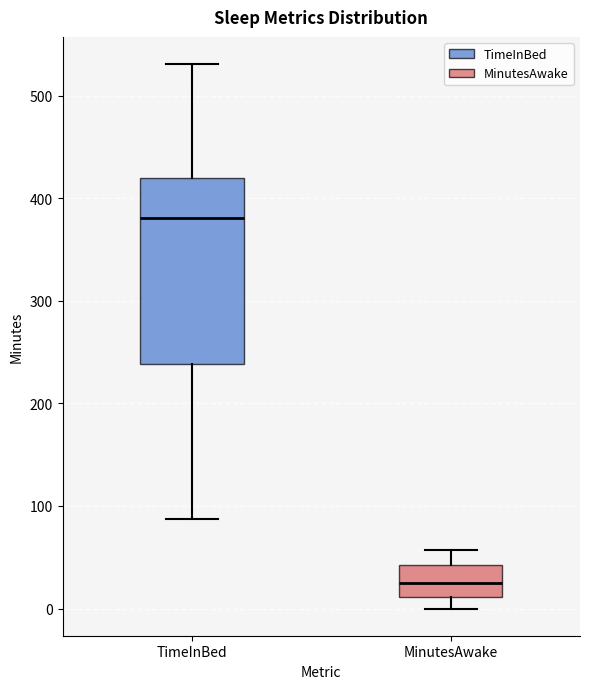

Which box is the tallest, from its lower edge to its upper edge?

TimeInBed